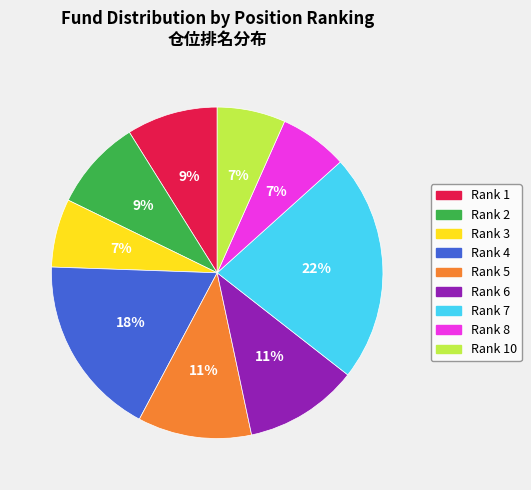

Is there a majority slice in this chart?

No